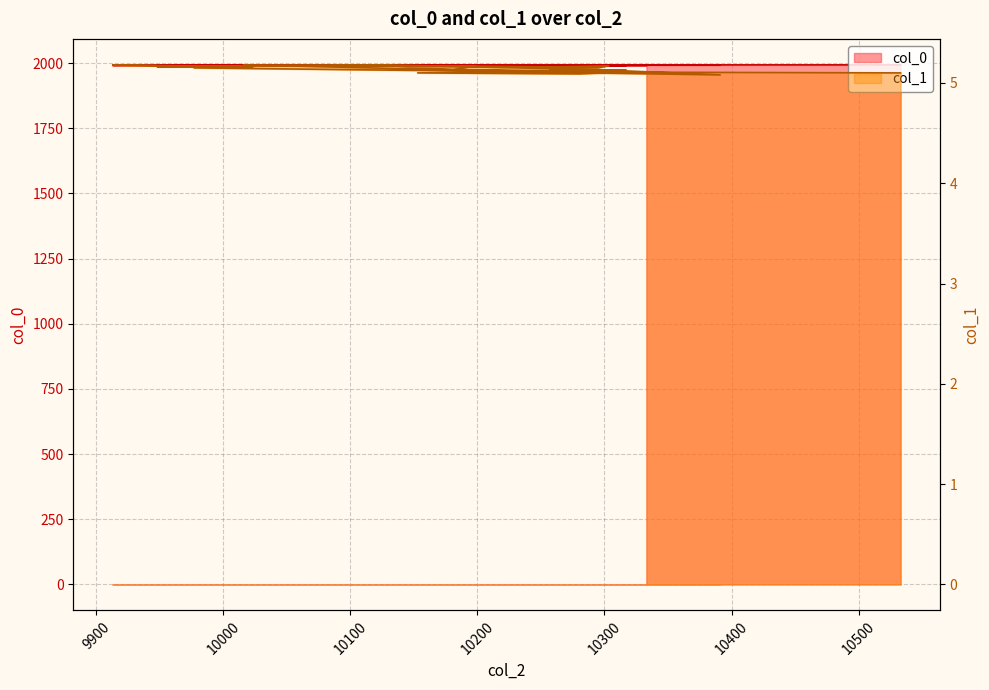

Read the col_1 value at 10181.

5.1